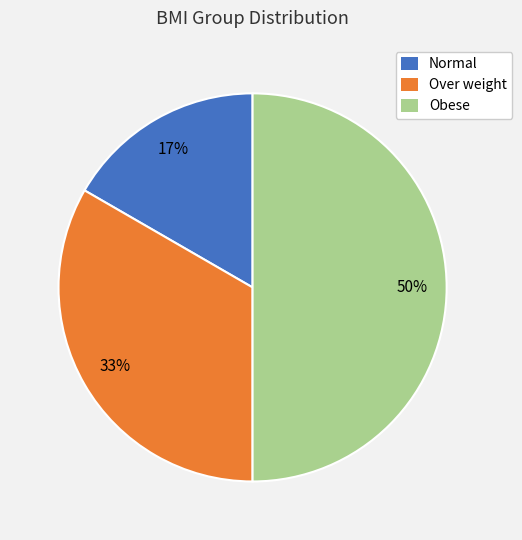

Which slice is the largest?

Obese